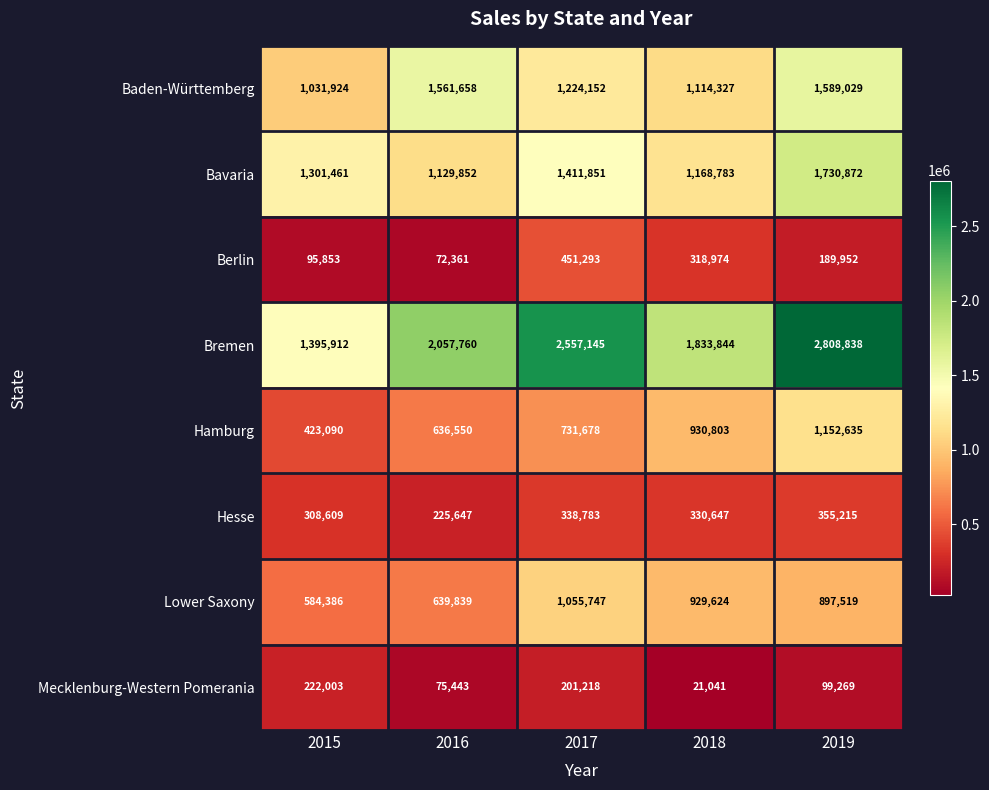

What value does the Mecklenburg-Western Pomerania series have at 2019, to the nearest 10?

99270